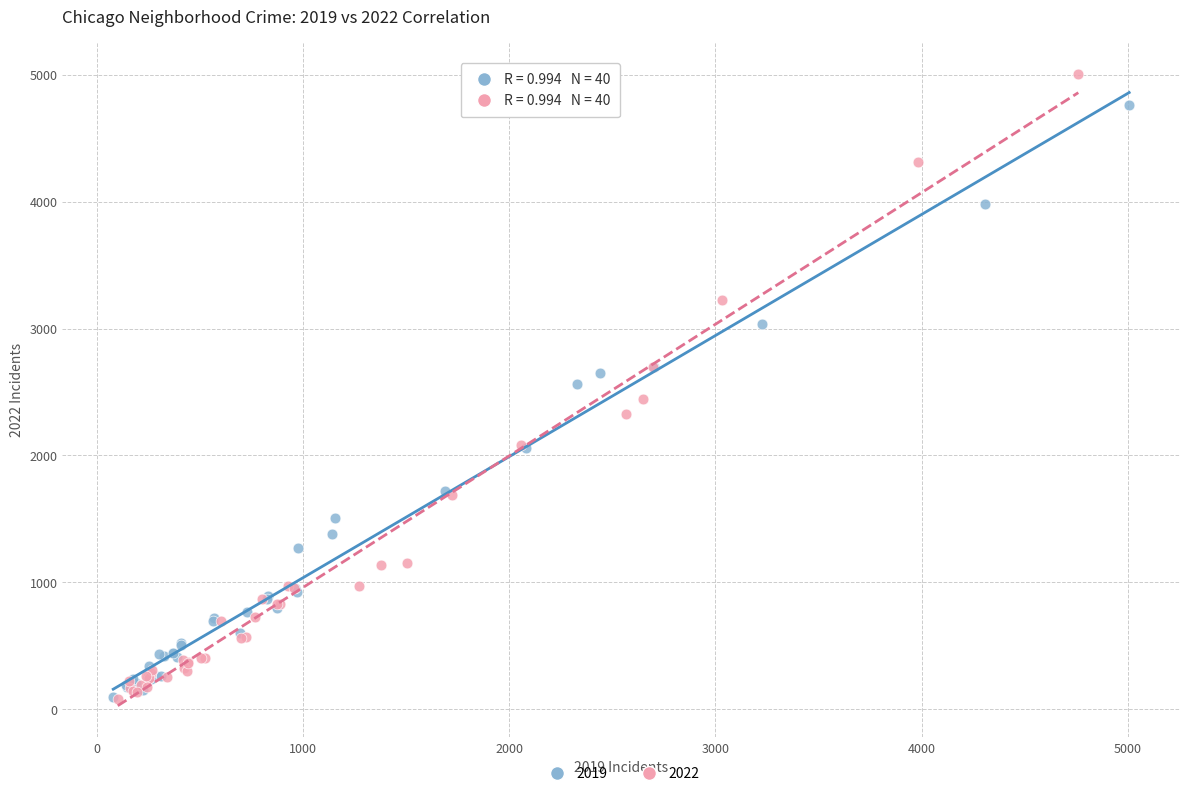

Which series has the widest spread of Y values?

2022